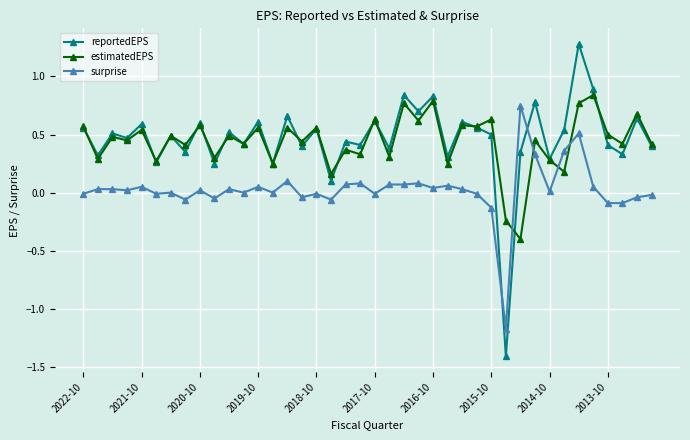

Count the estimatedEPS values in the range 0 to 1.

38